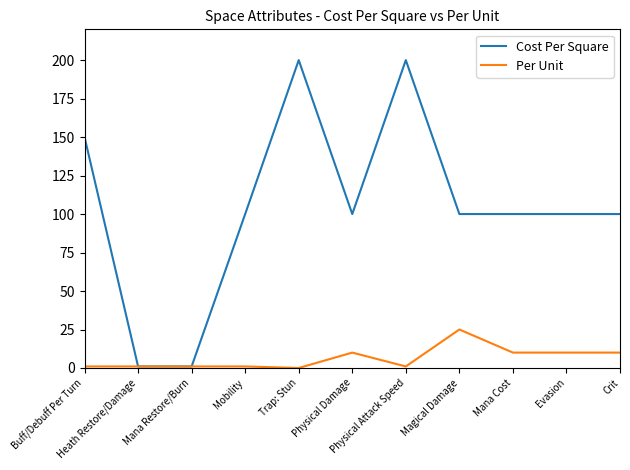

List the series in order of their peak value, lowest first.

Per Unit, Cost Per Square